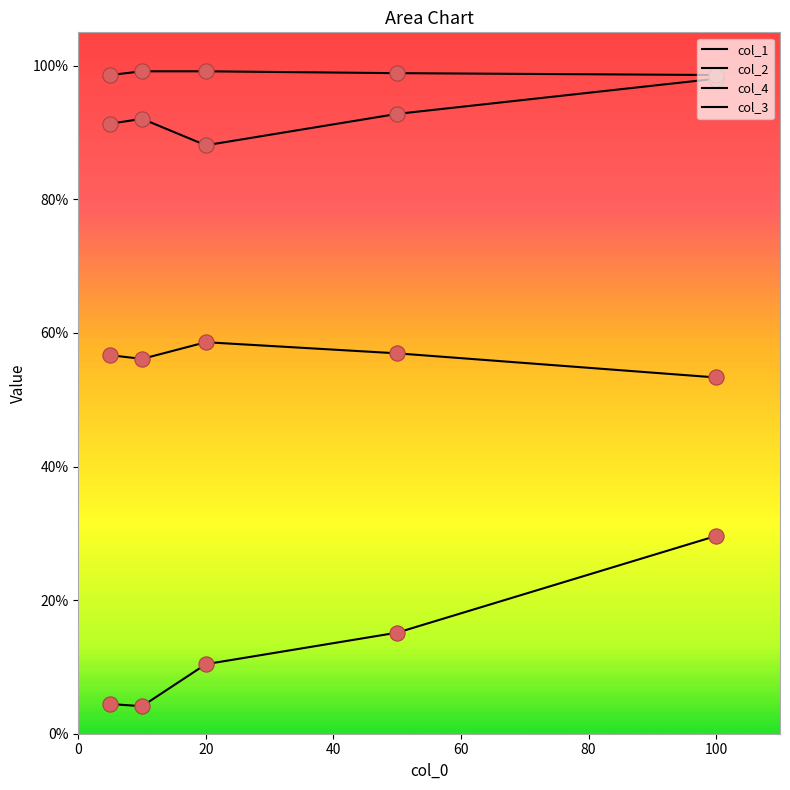

What are all the series names shown in the legend?

col_1, col_2, col_4, col_3